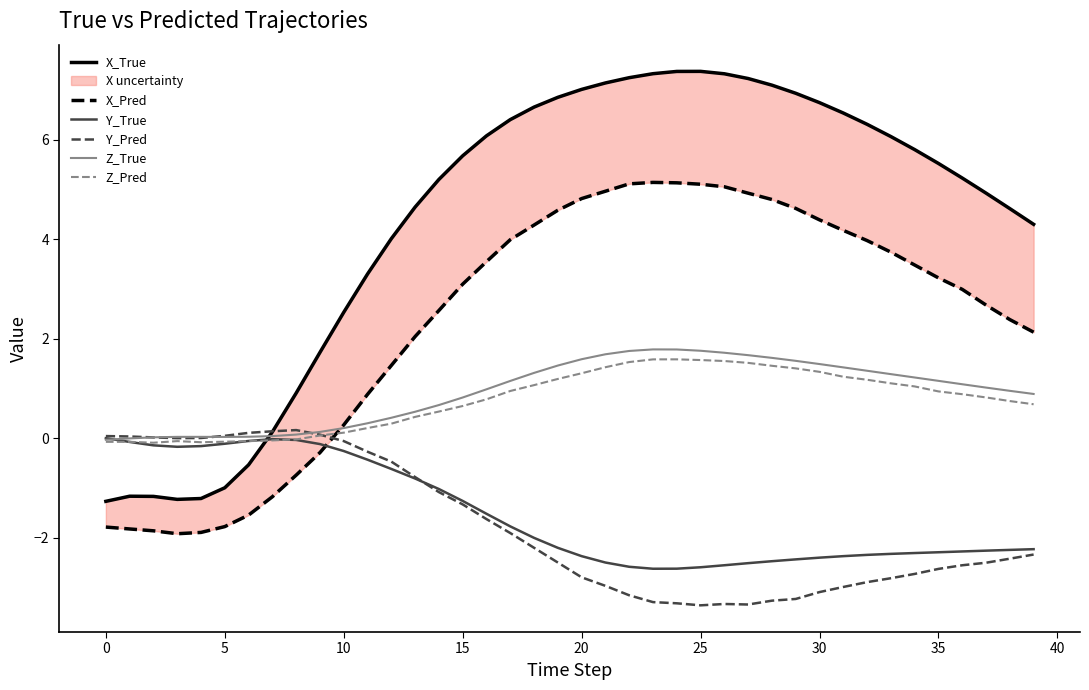

Count the number of data series in this chart.

6